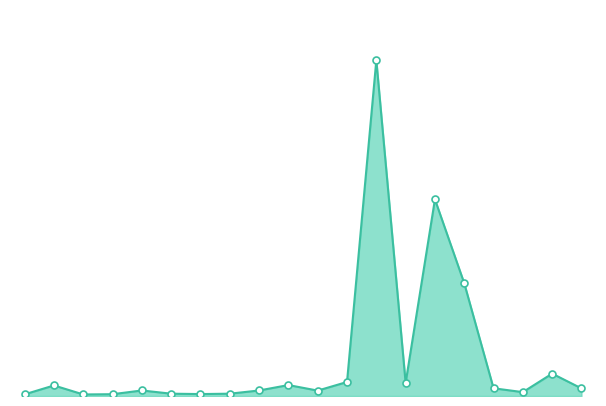

How many lines are shown in the chart?

1